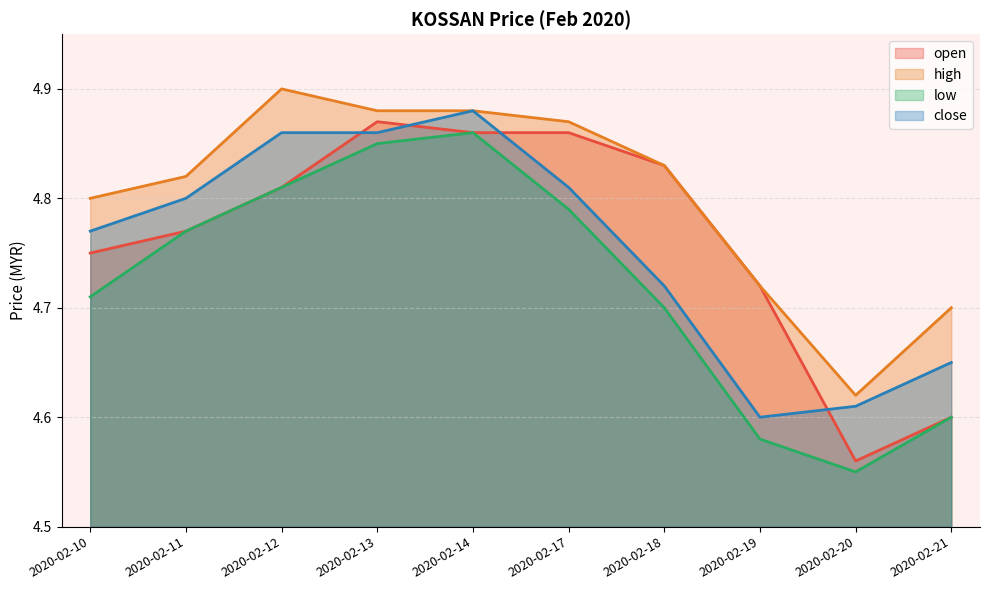

Count the low values in the range 4 to 5.

10